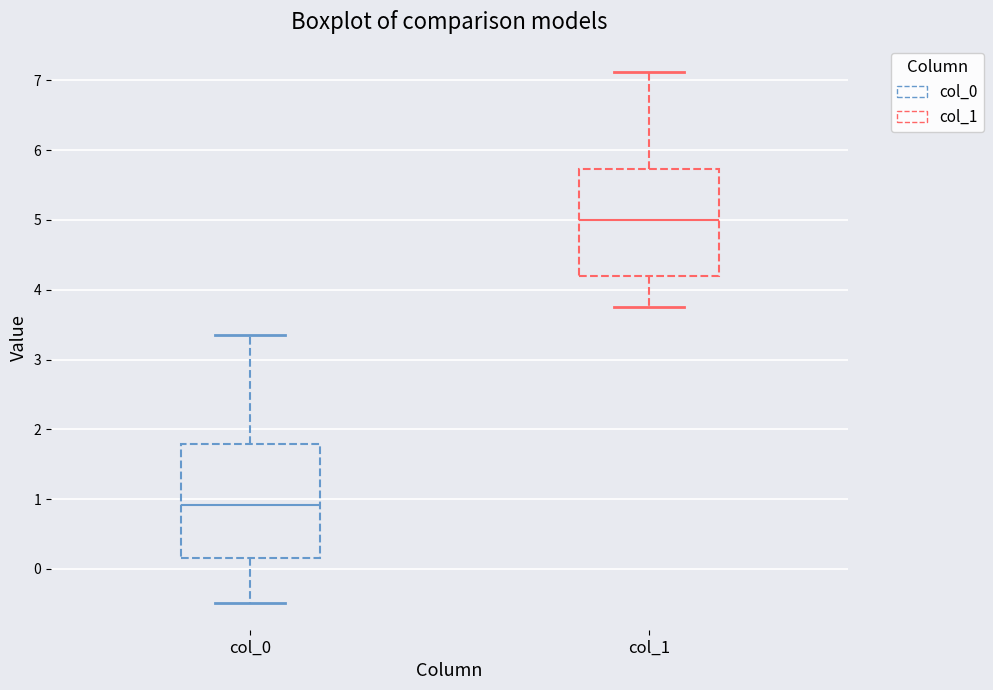

Reading left to right, read every box against the y-axis: the position of its median line, the range the box covers, and the ends of its whiskers. The values are not printed on the chart, so give them approximately, as read against the axis.

col_0: median 0.9, box 0.2 to 1.8, whiskers -0.5 to 3.4
col_1: median 5.0, box 4.2 to 5.7, whiskers 3.7 to 7.1